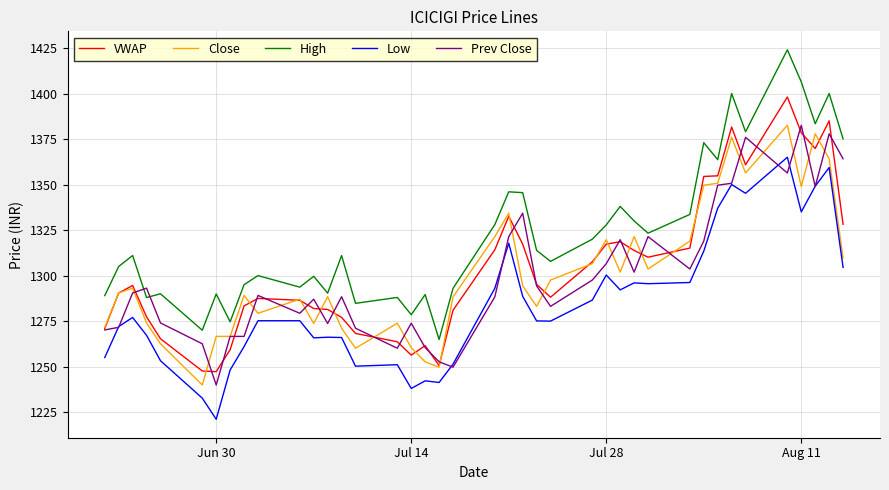

What is the minimum value shown in the chart?

1221.1